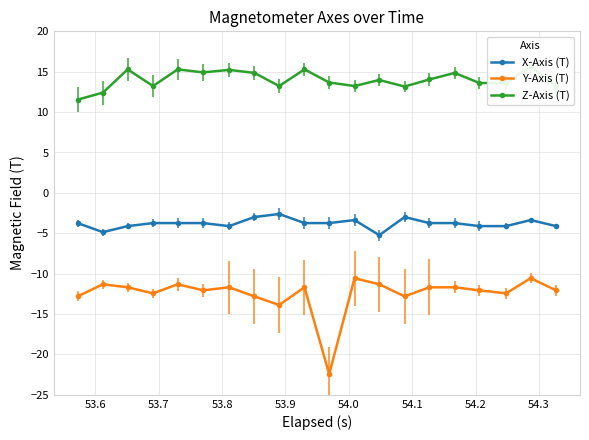

How many lines are shown in the chart?

3